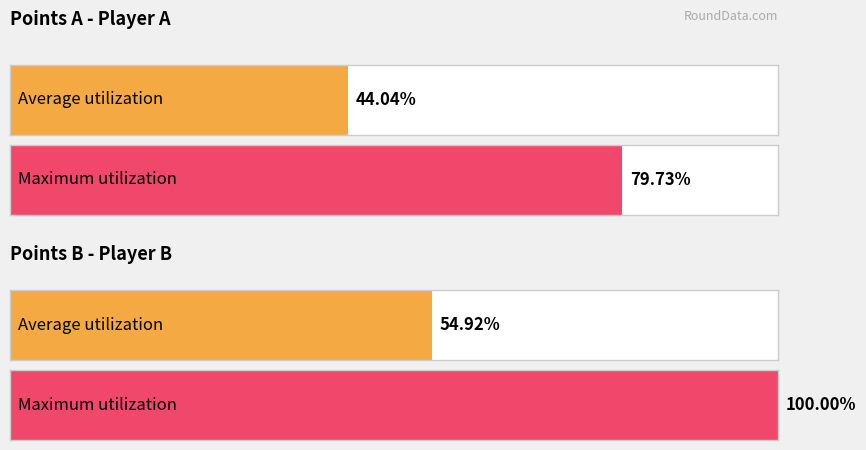

Rank the series at 4 from highest to lowest value.

points_B, points_A